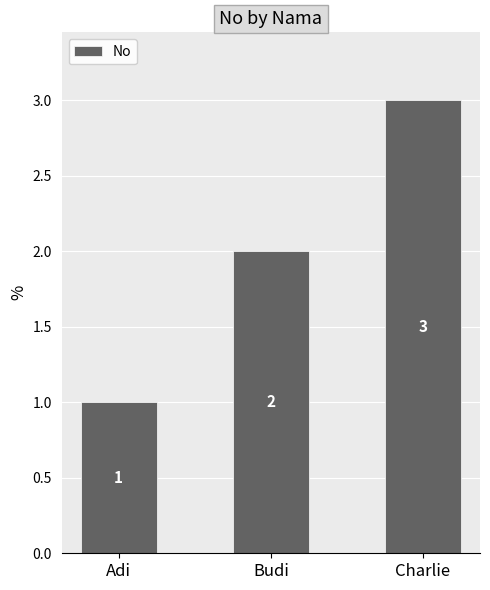

Between Budi and Charlie, which is larger?

Charlie